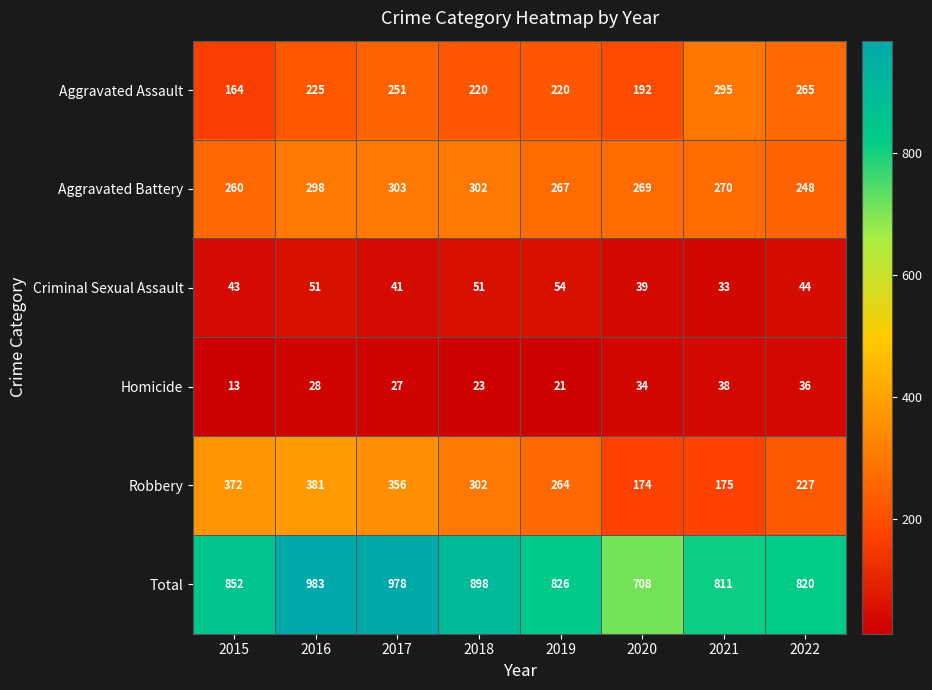

What is the difference between the maximum and minimum values in the Criminal Sexual Assault series?

21